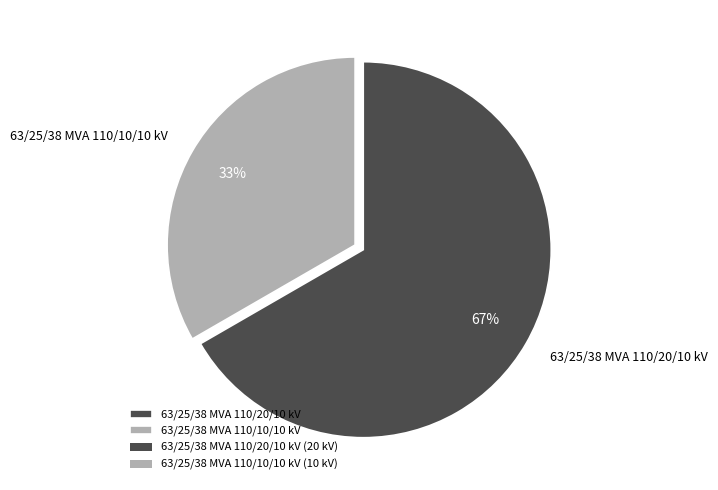

Which has a higher value, 63/25/38 MVA 110/20/10 kV or 63/25/38 MVA 110/10/10 kV?

63/25/38 MVA 110/20/10 kV